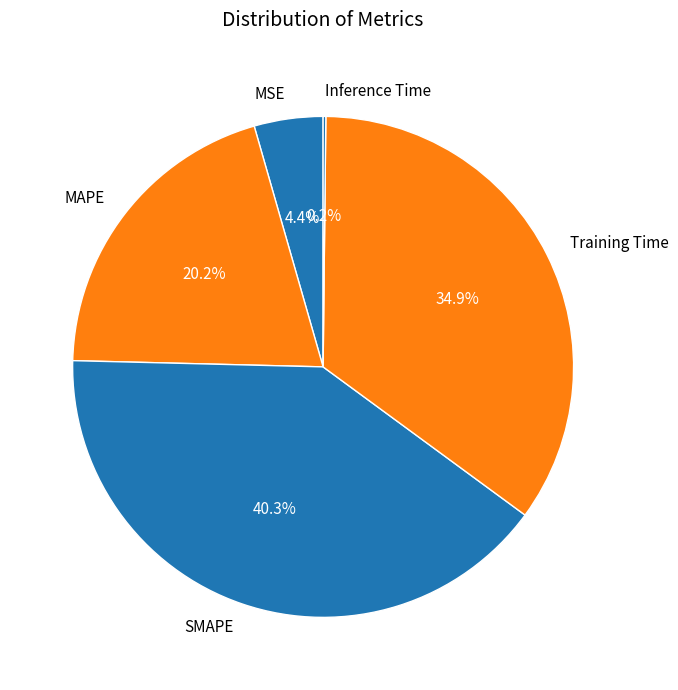

Does any single category account for the majority?

No